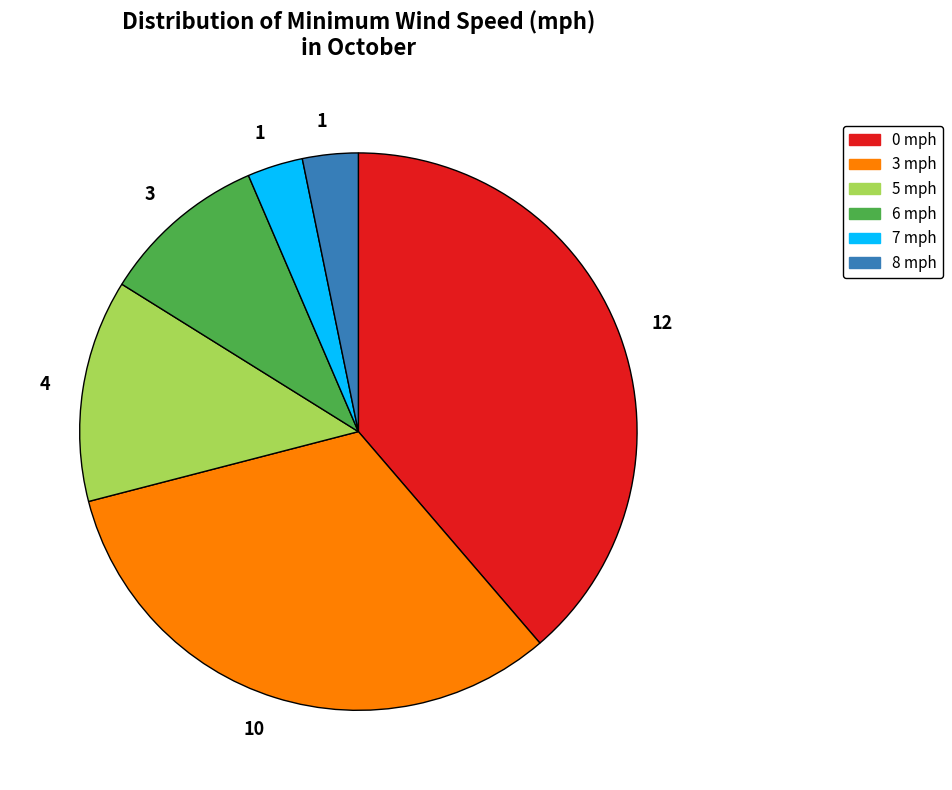

How many segments does this pie chart have?

6